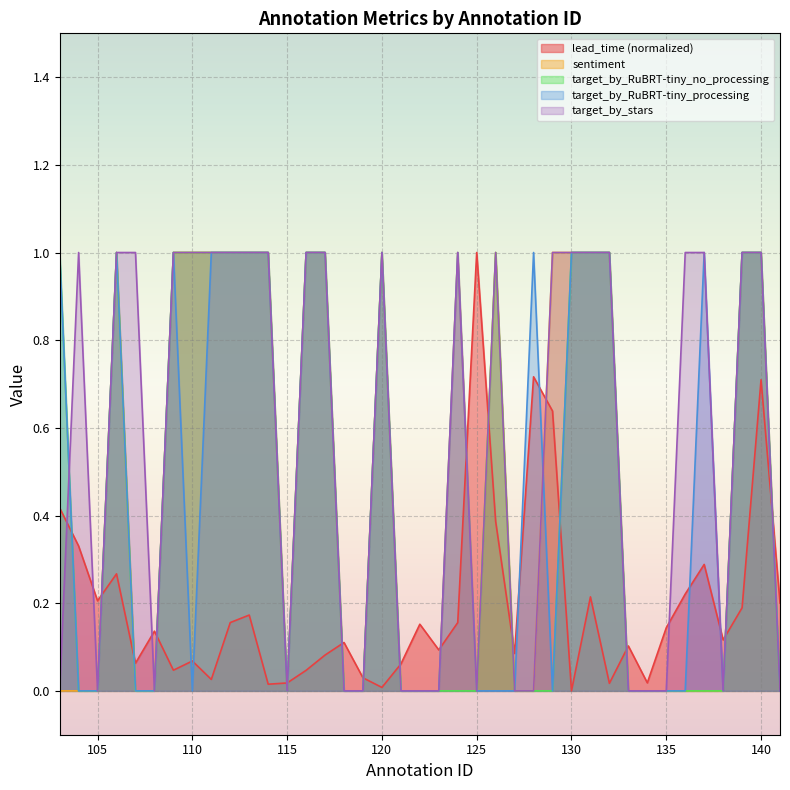

The value of lead_time at 136 is 0.2. True or false?

True